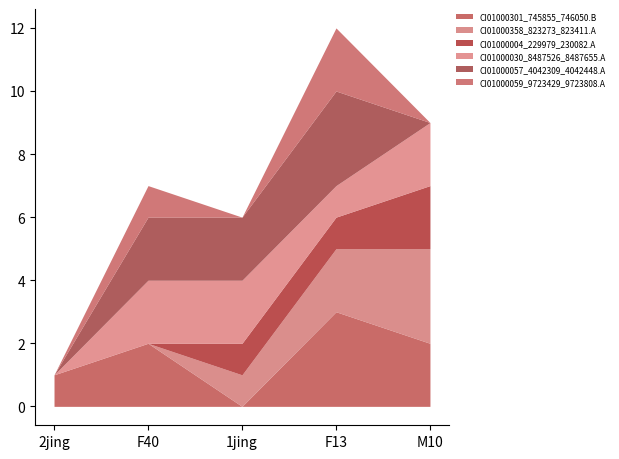

How many lines are shown in the chart?

6